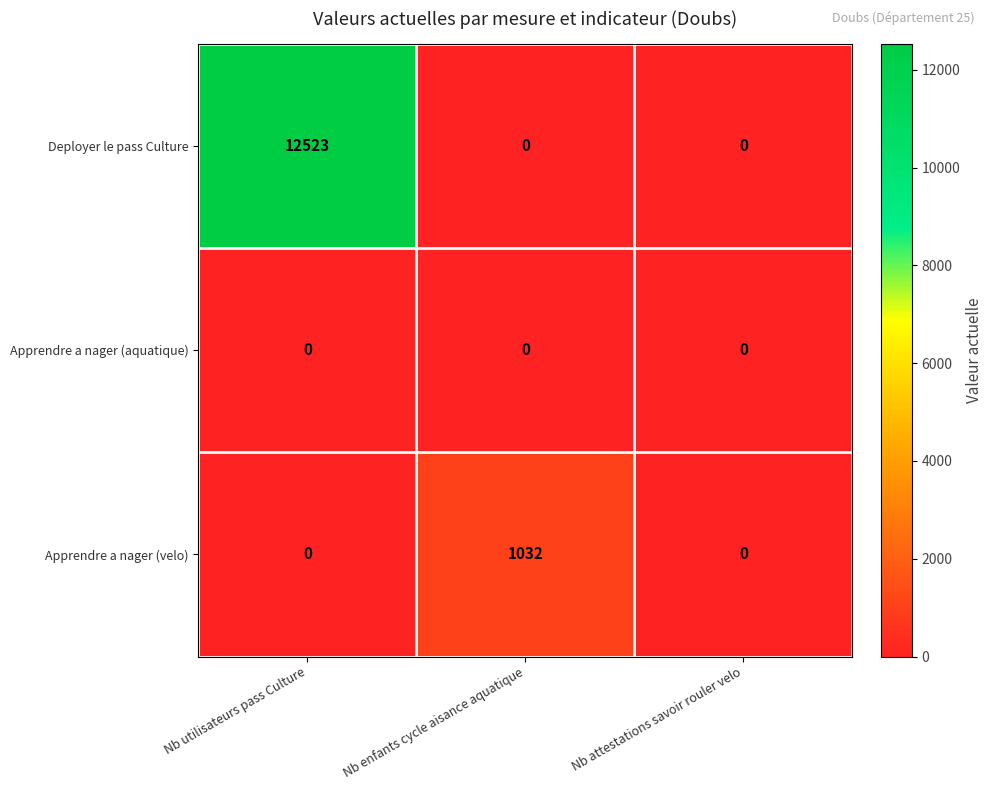

At how many categories does at least one series exceed 6529?

1